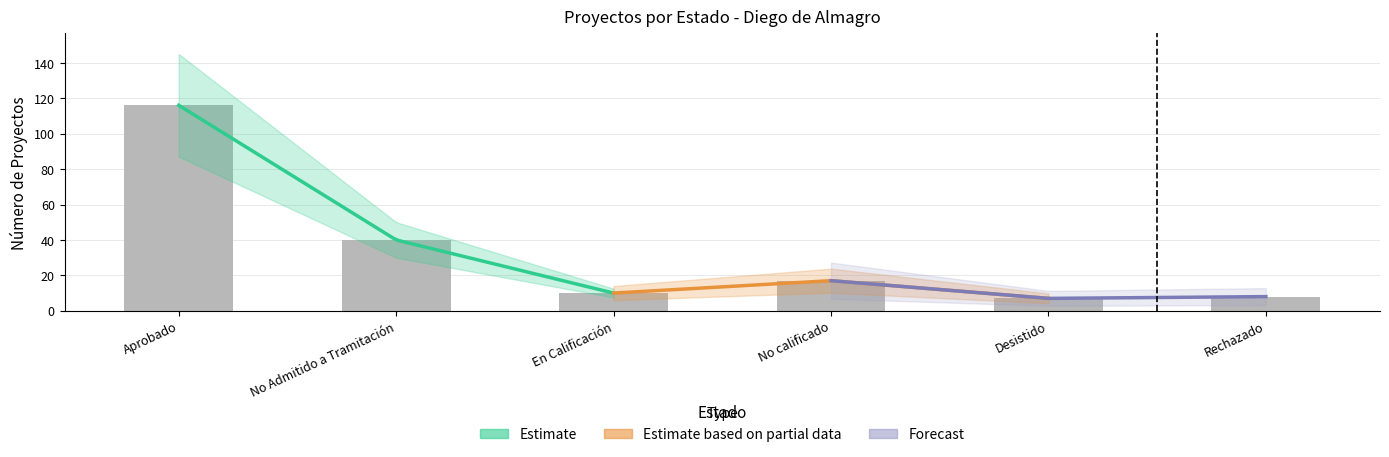

What is the difference between the values at No calificado and No Admitido a Tramitación?

23